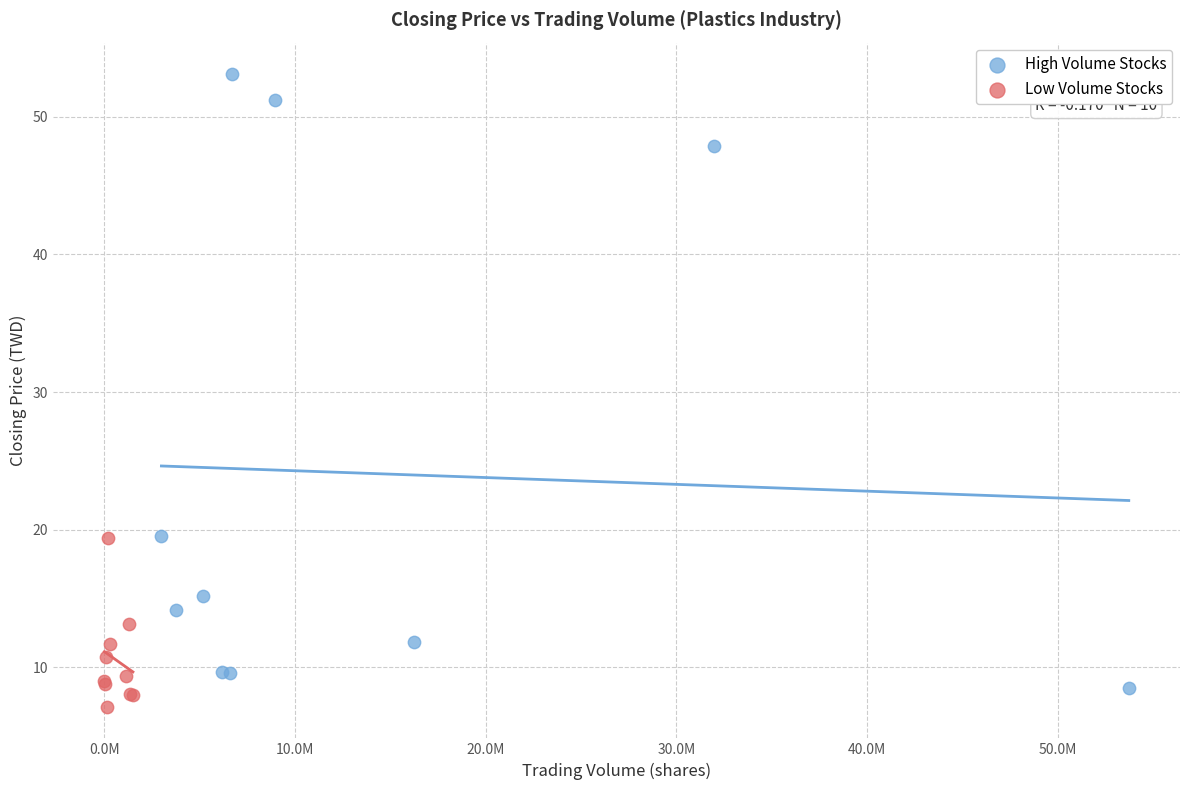

Which series contains the highest Y value?

High Volume Stocks